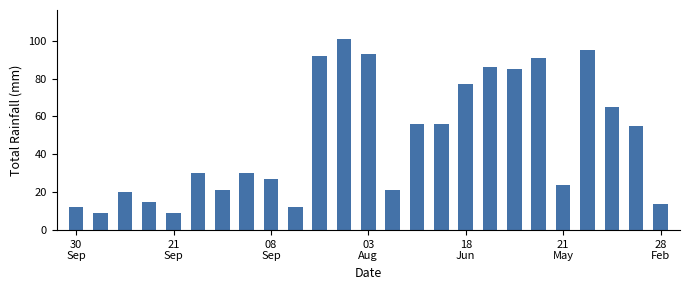

What is the value of the 20th bar from the left?

91